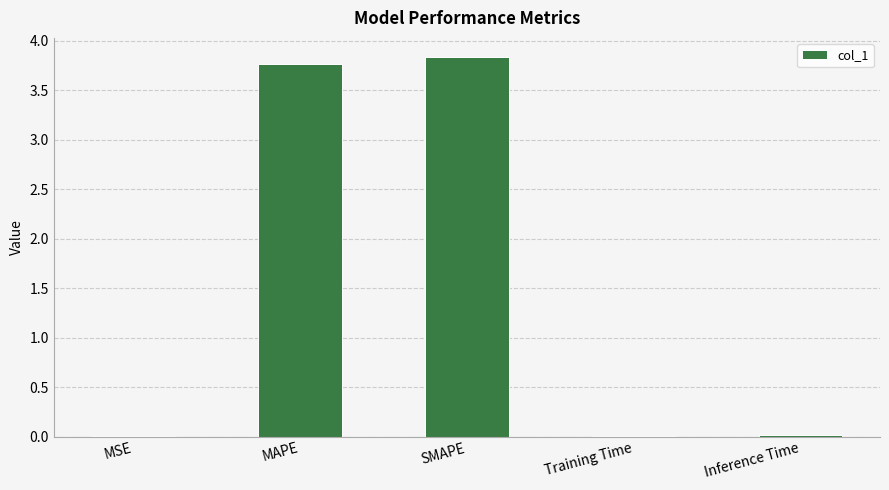

Between MSE and SMAPE, which is larger?

SMAPE